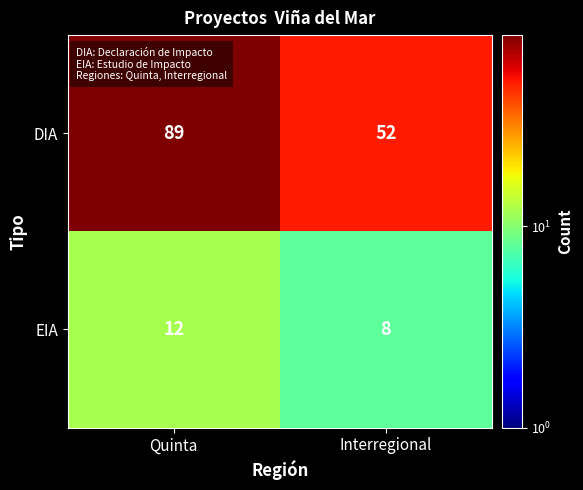

Reading left to right, what are all the values shown in this chart?

DIA: Quinta=89	Interregional=52
EIA: Quinta=12	Interregional=8